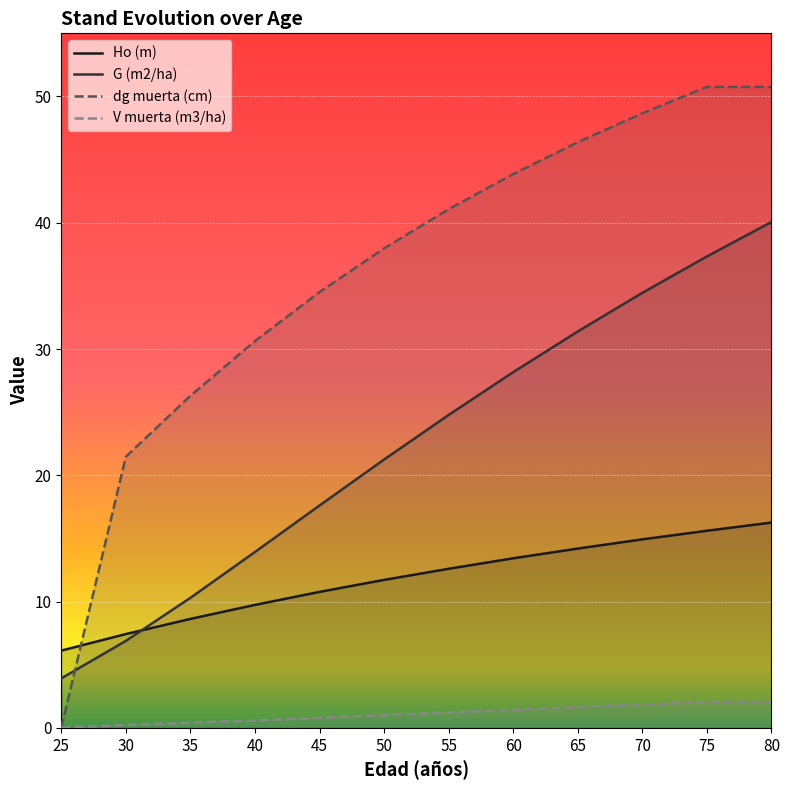

What is the average value of the Ho (m) series?

11.8